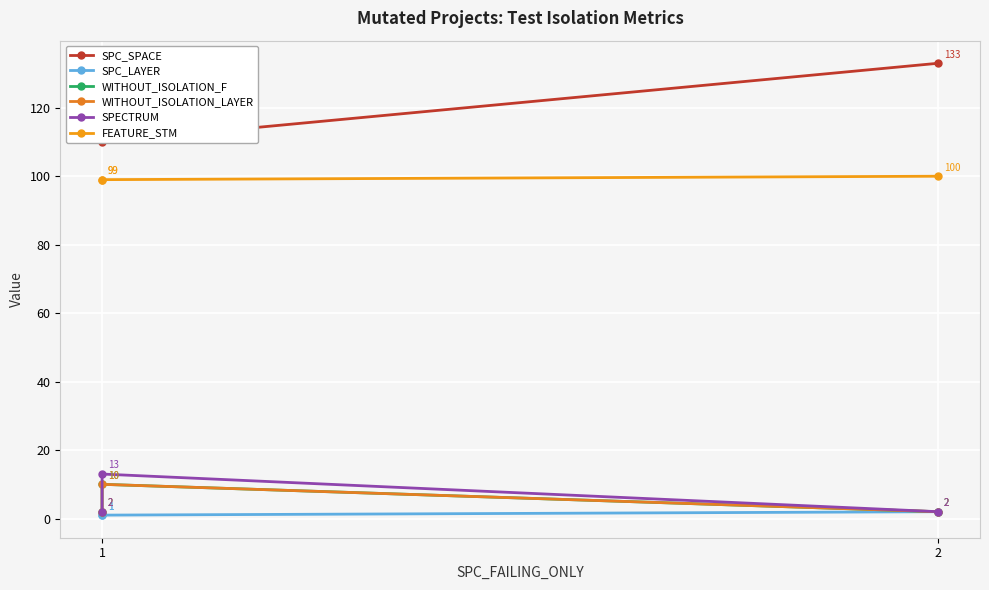

What is the sum of the SPC_LAYER values at 1 and 2?

3